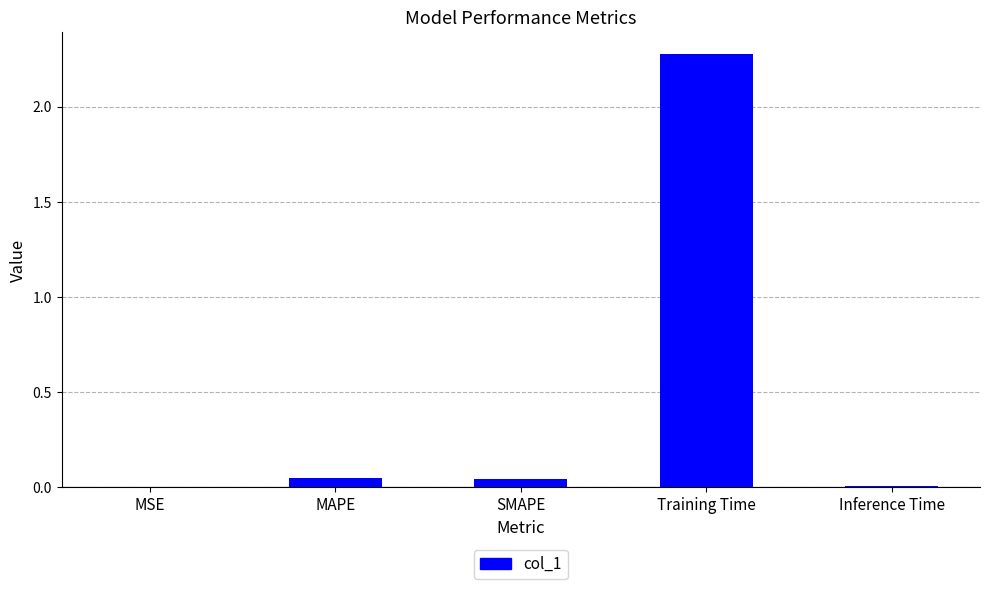

What is the sum of all values?

2.4